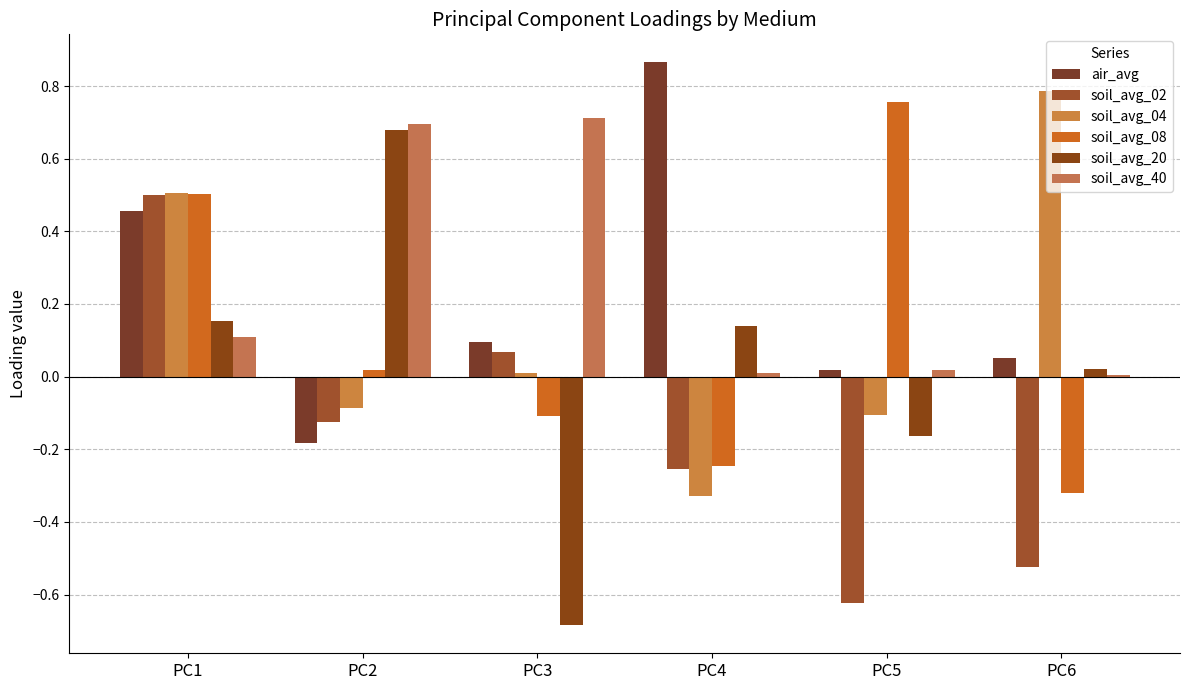

What are all the series names shown in the legend?

air_avg, soil_avg_02, soil_avg_04, soil_avg_08, soil_avg_20, soil_avg_40